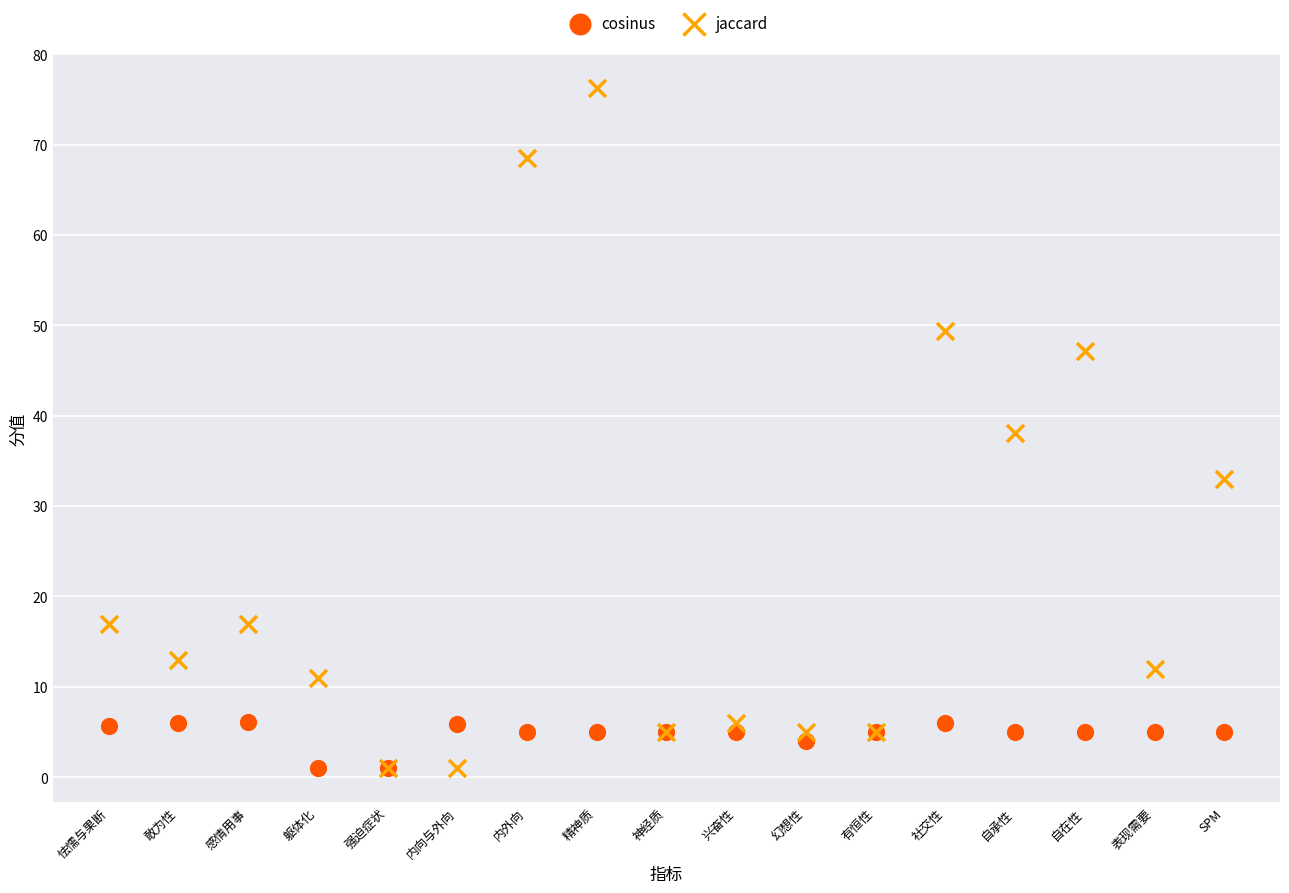

In the cosinus series, what Y value is closest to 3?

4.0